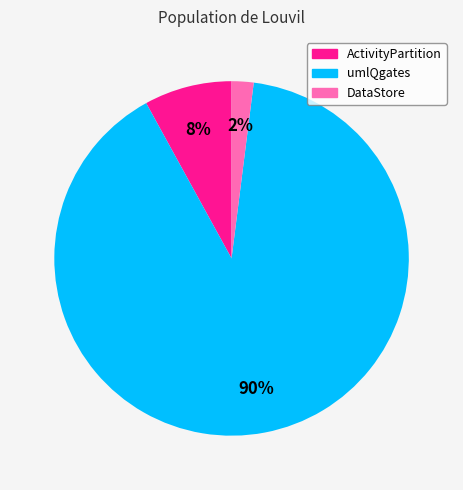

True or false: umlQgates accounts for 99% of the total.

False